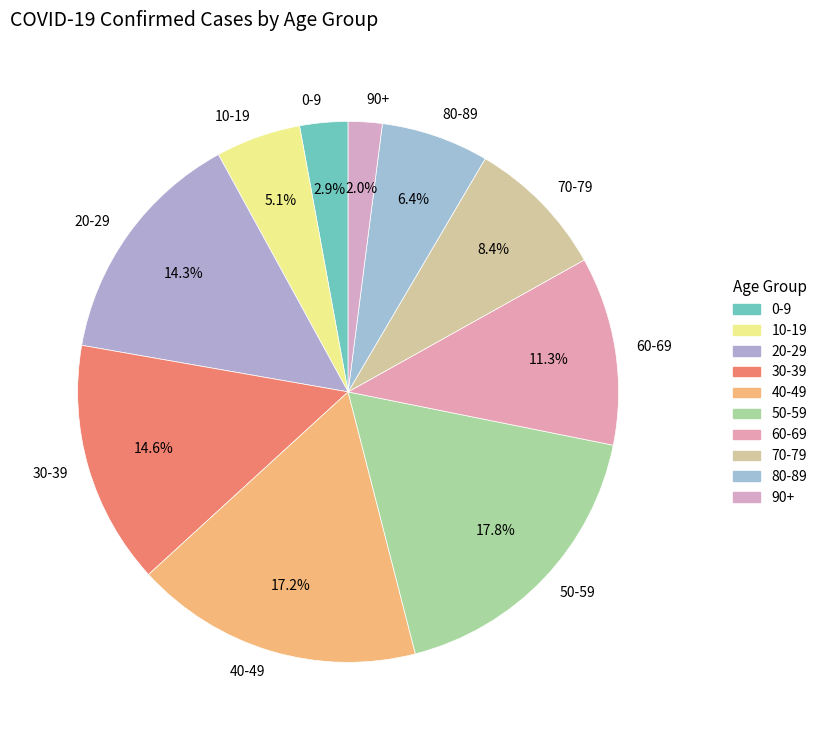

To the nearest percent, what percentage of the pie is 0-9?

3%